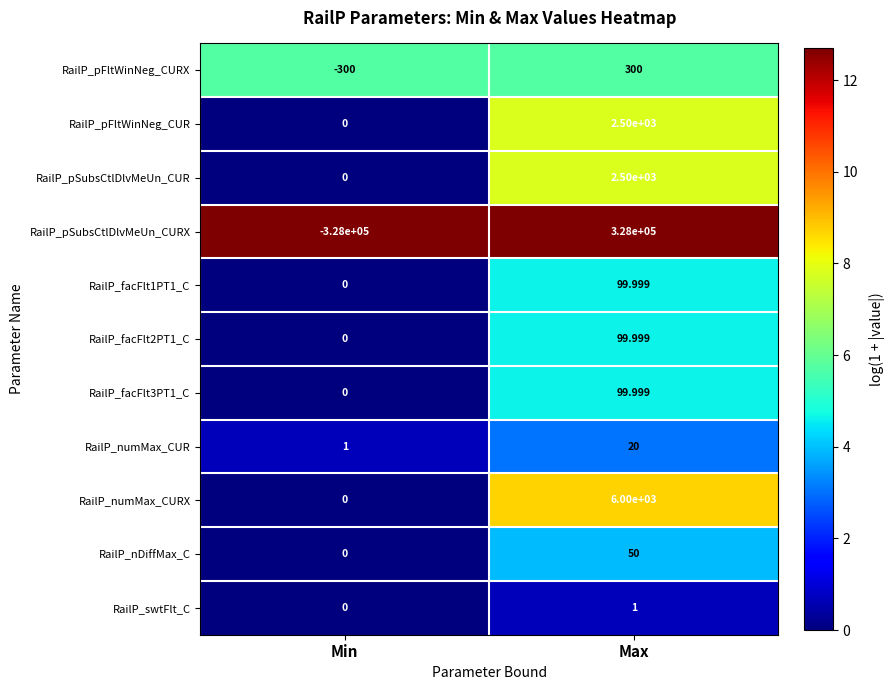

Which series has the largest total across all categories?

RailP_numMax_CURX